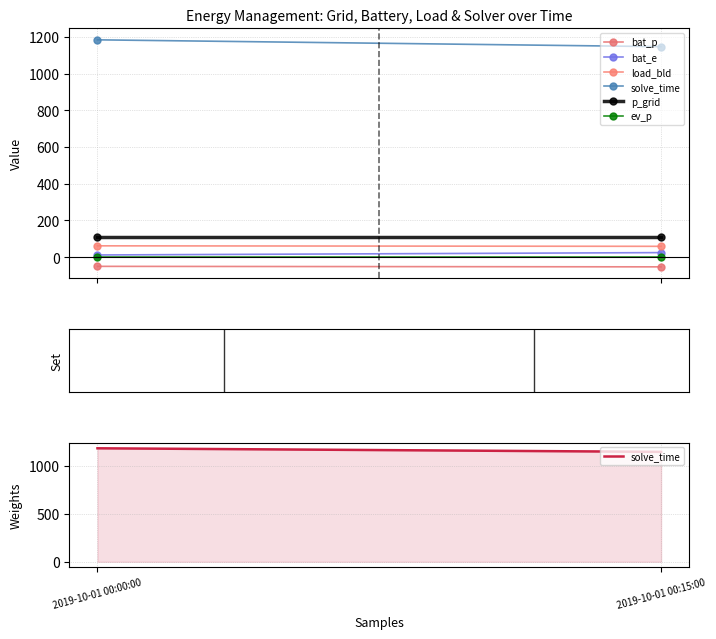

Which series changed the most between 2019-10-01 00:00:00 and 2019-10-01 00:15:00?

solve_time